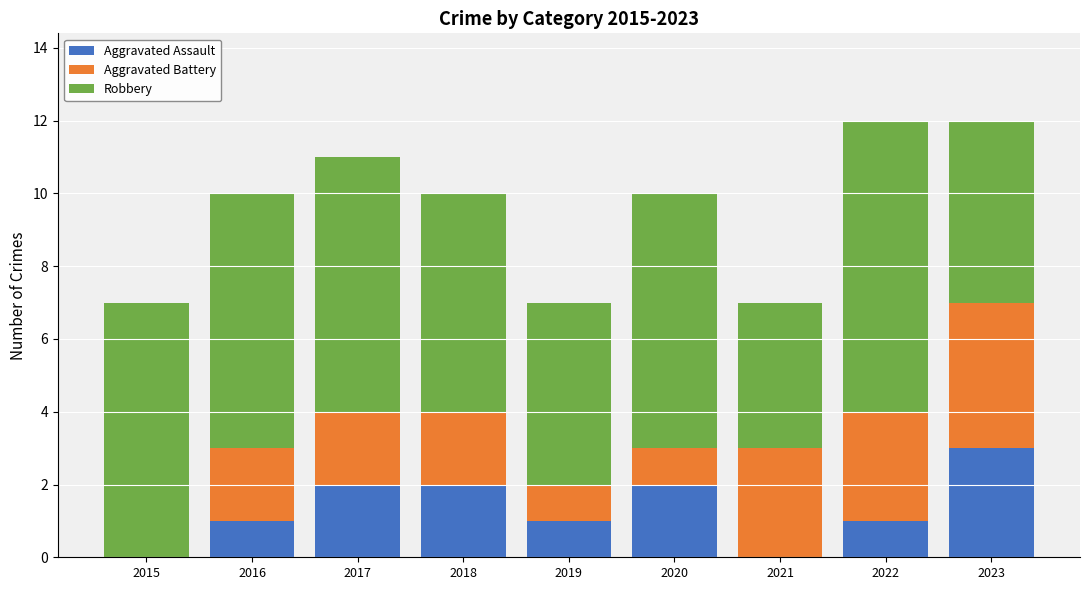

What is the total value across all series at 2017?

11